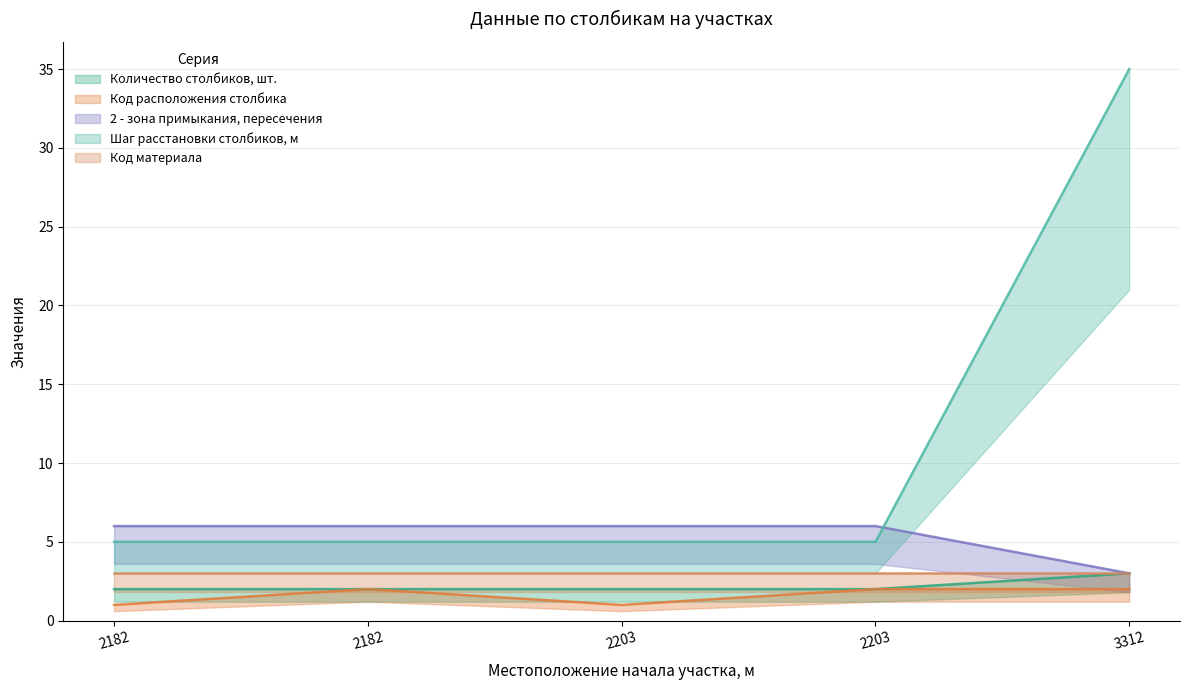

Reading left to right, extract all data points from this chart.

Количество столбиков, шт.: 2	2	2	2	3
Код расположения столбика: 1	2	1	2	2
2 - зона примыкания, пересечения: 6	6	6	6	3
Шаг расстановки столбиков, м: 5	5	5	5	35